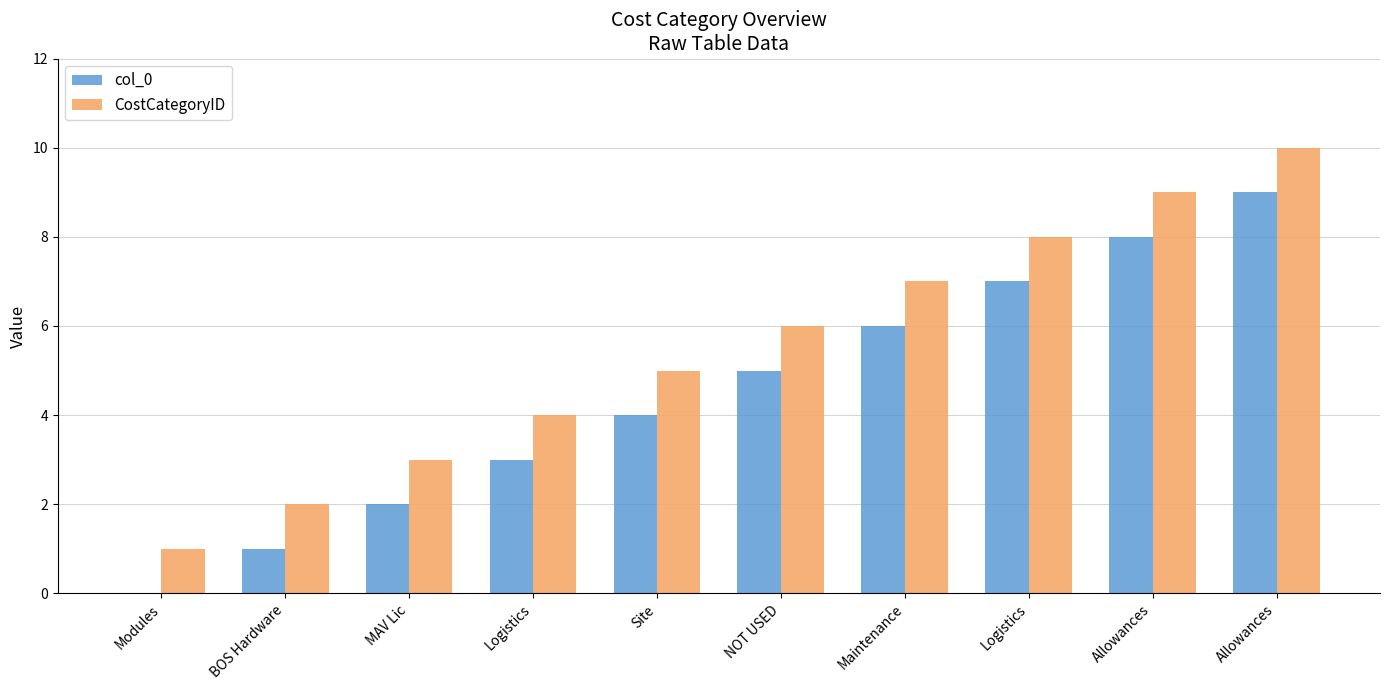

What is the label of the 1st bar from the right?

Allowances